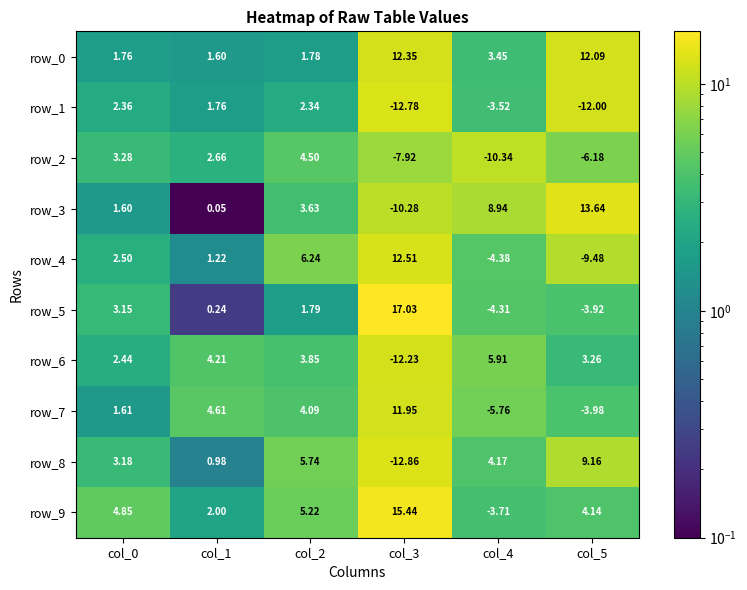

True or false: row_4 has a value of 0.5 at col_0.

False